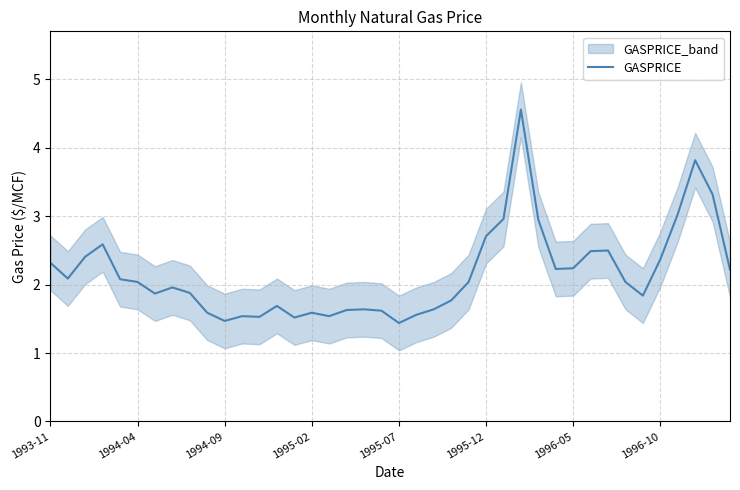

What is the approximate value at 34?

1.8